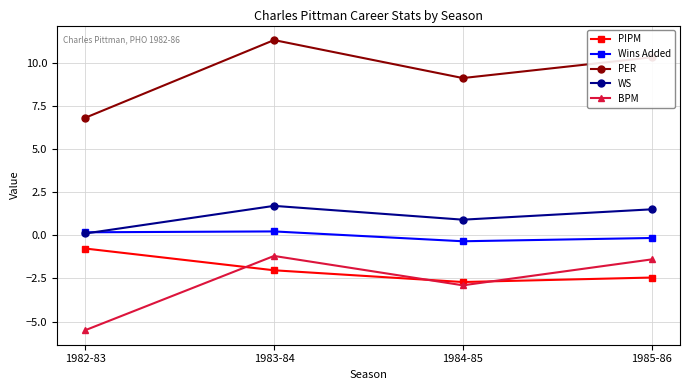

Which series has the widest spread of values?

PER